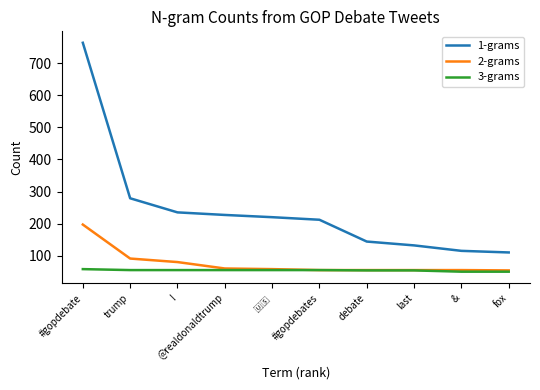

The 3-grams series shows 21 at #gopdebates. True or false?

False